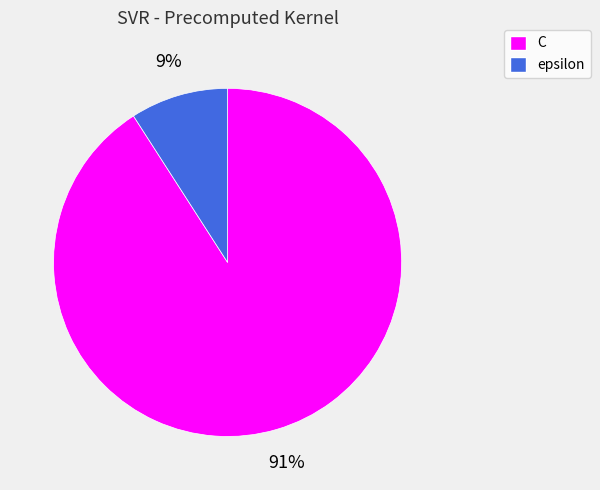

Rank the categories by value from lowest to highest.

epsilon, C